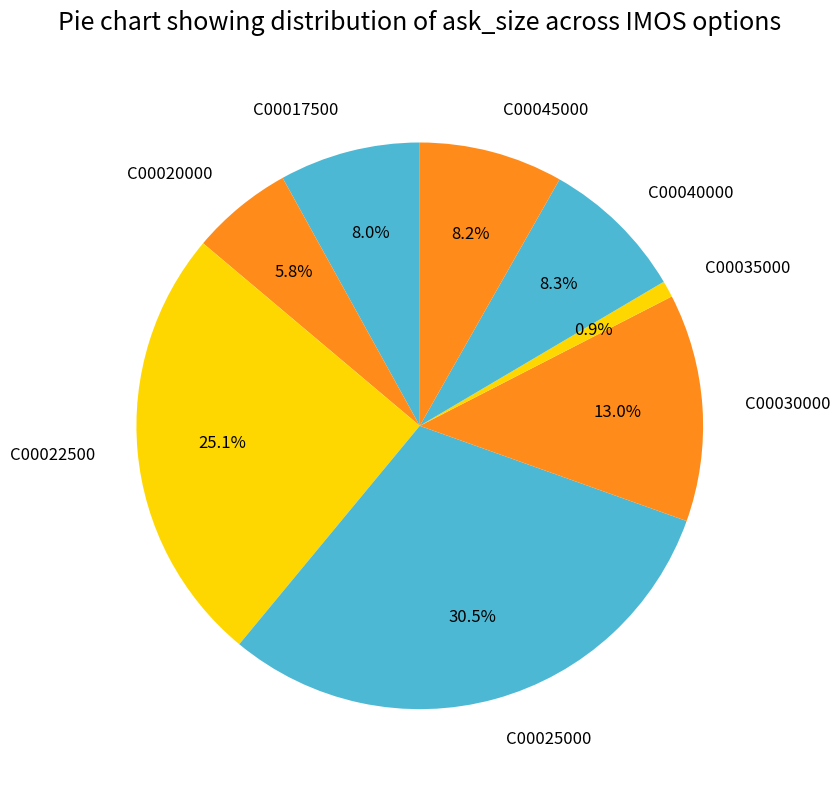

Which slice is the smallest?

C00035000